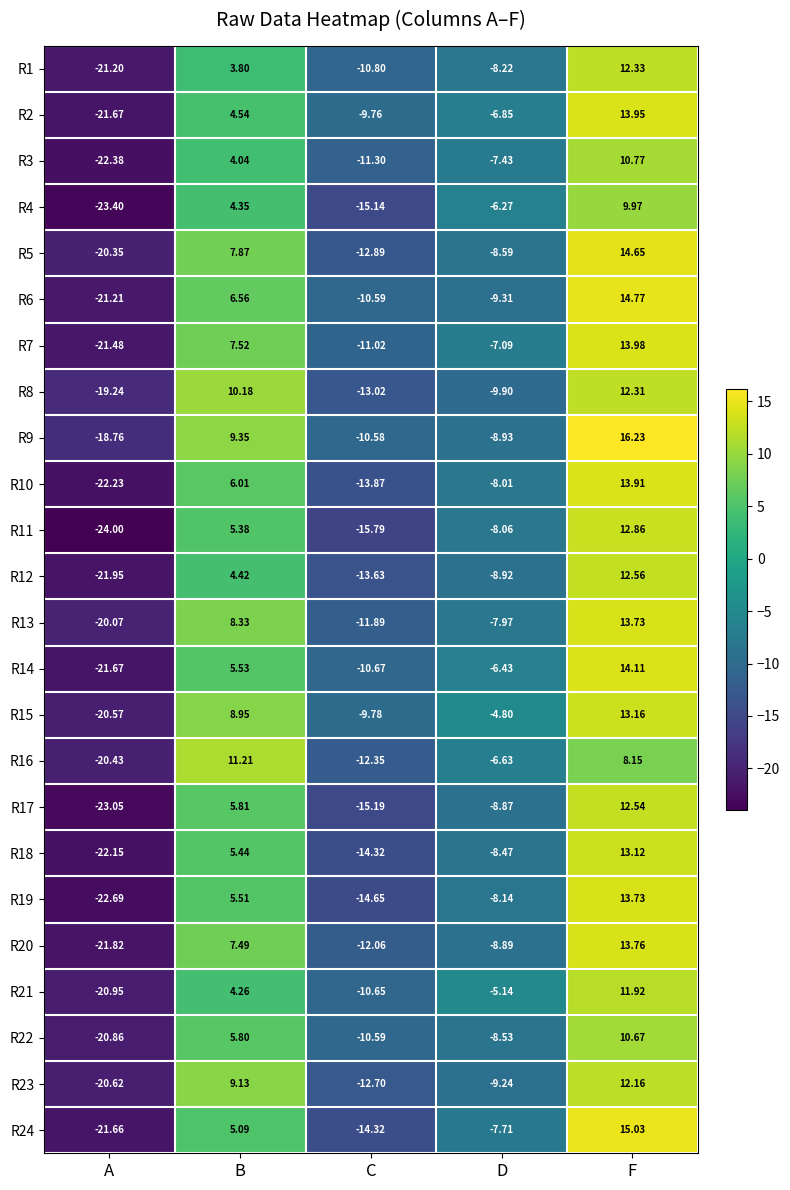

Rank the categories by R20 value from highest to lowest.

F, B, D, C, A